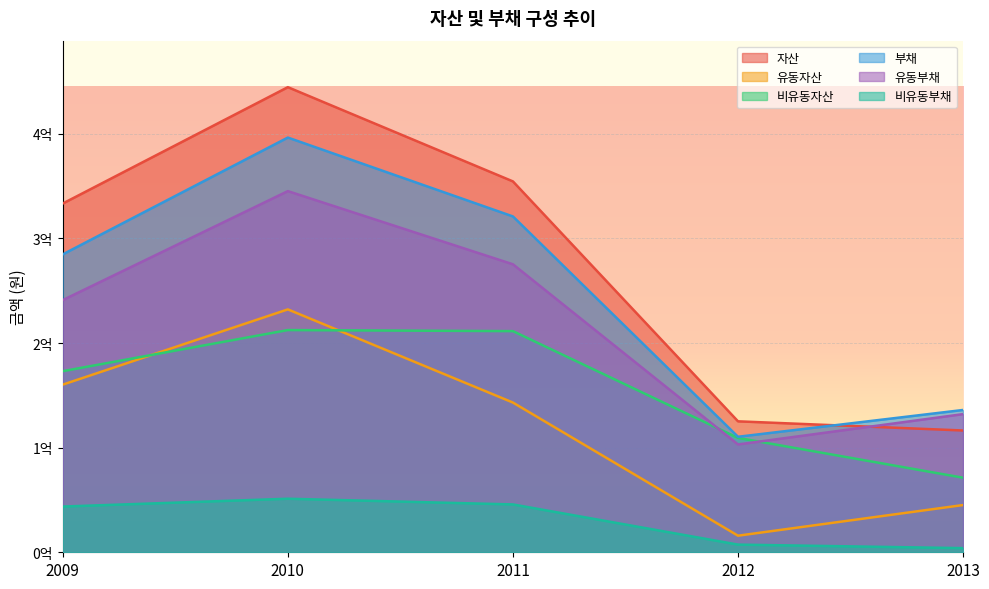

What are all the series names shown in the legend?

자산, 유동자산, 비유동자산, 부채, 유동부채, 비유동부채